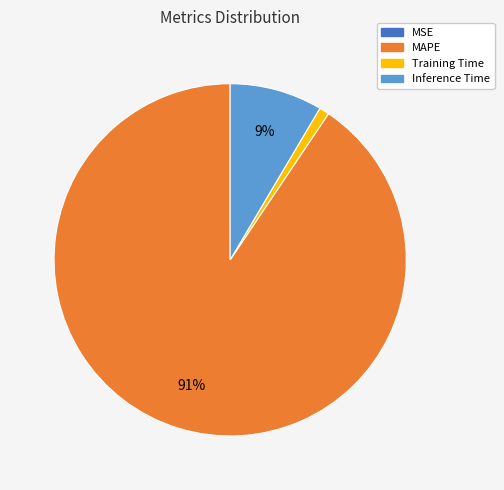

Which slice represents more than half of the pie?

MAPE